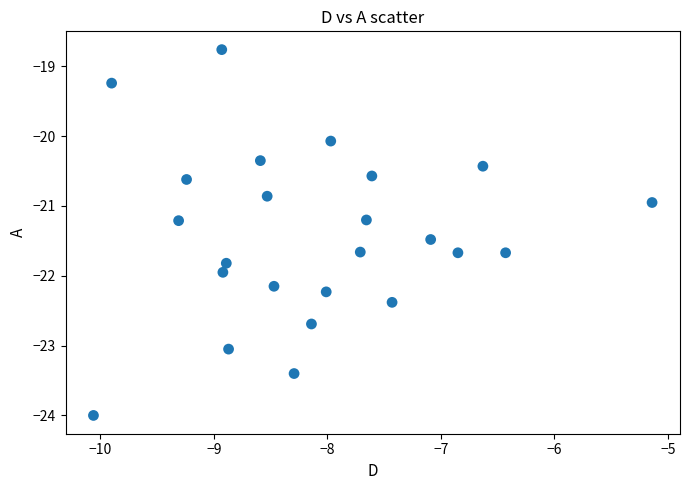

What is the range of X values (max minus min)?

4.9